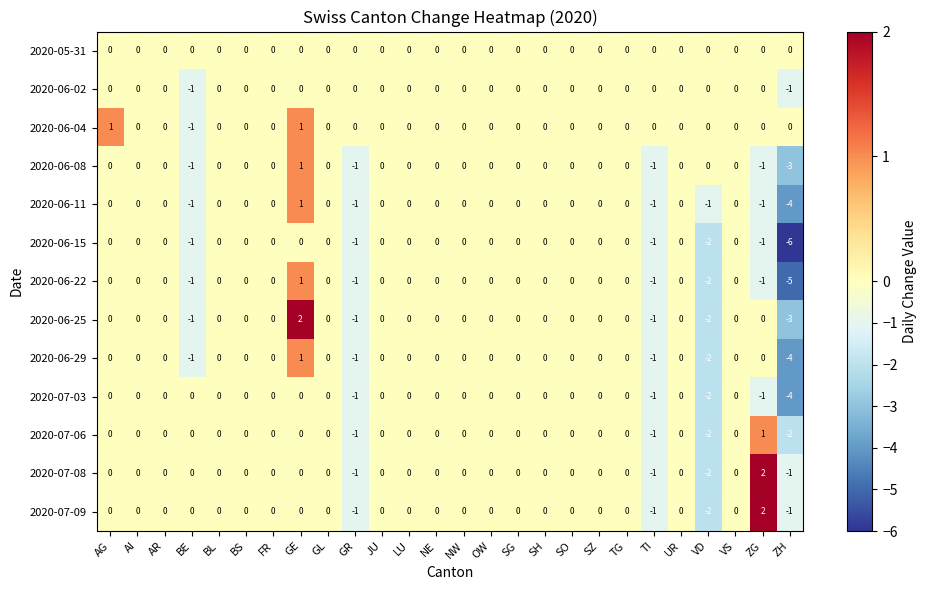

How many values in the 2020-06-29 series are below 0?

5